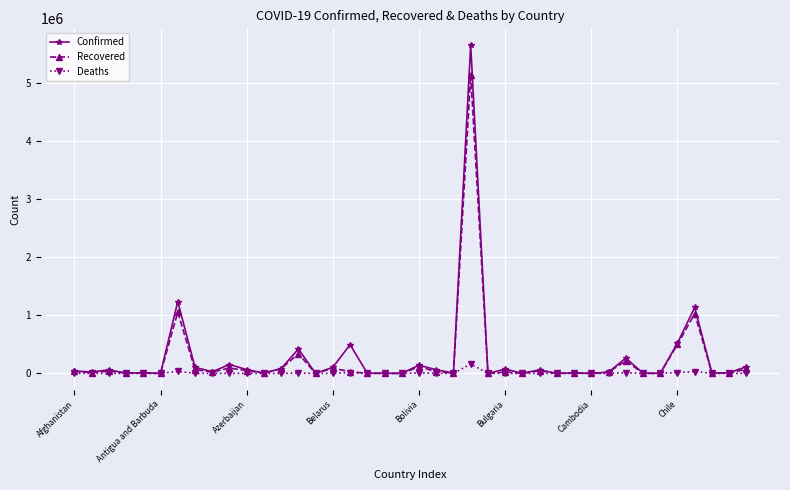

What is the highest value of the Confirmed series?

5653561